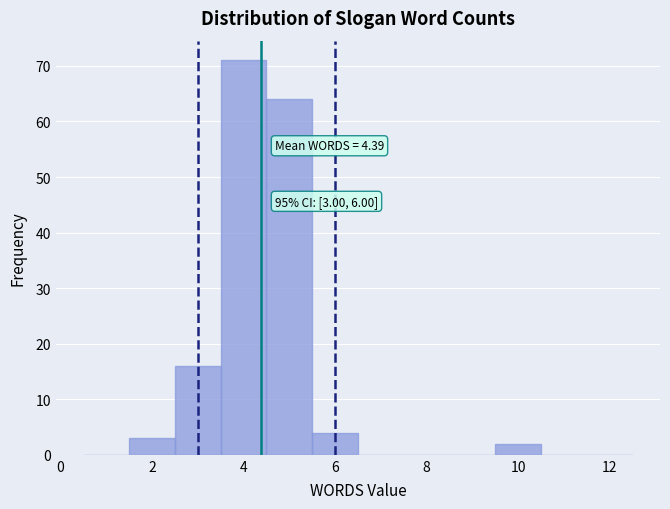

Over which range of the x-axis is the bar tallest?

3.5 to 4.5